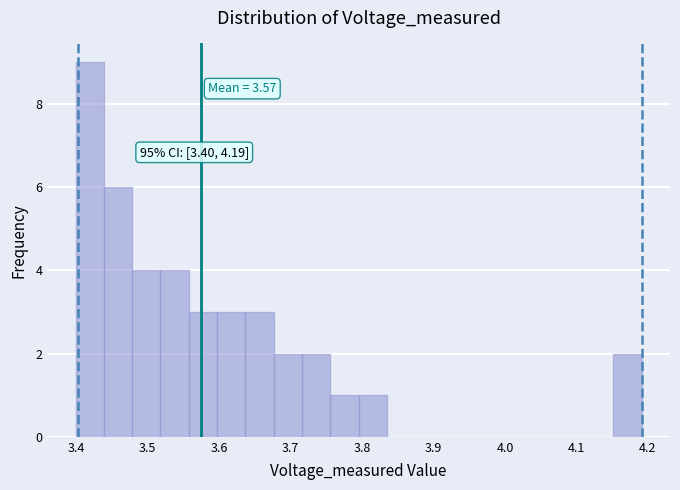

Around what value on the x-axis is the tallest bar? Give the approximate position of its centre, as read against the axis.

3.42